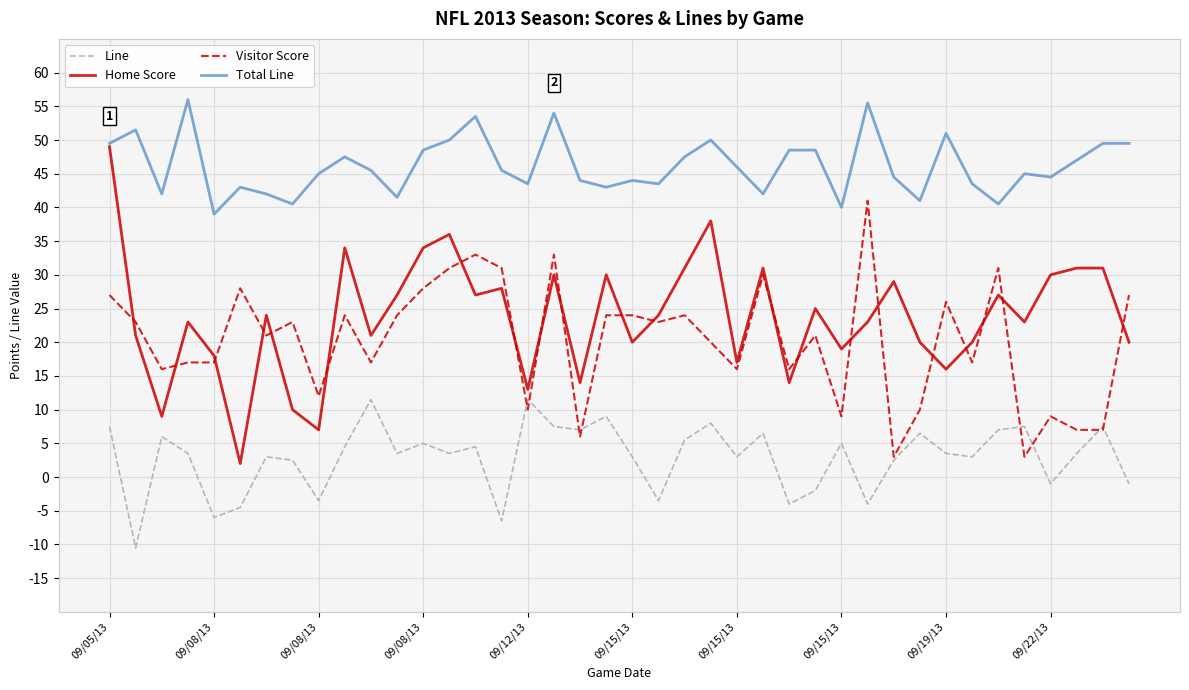

Which series has the largest total across all categories?

Total Line